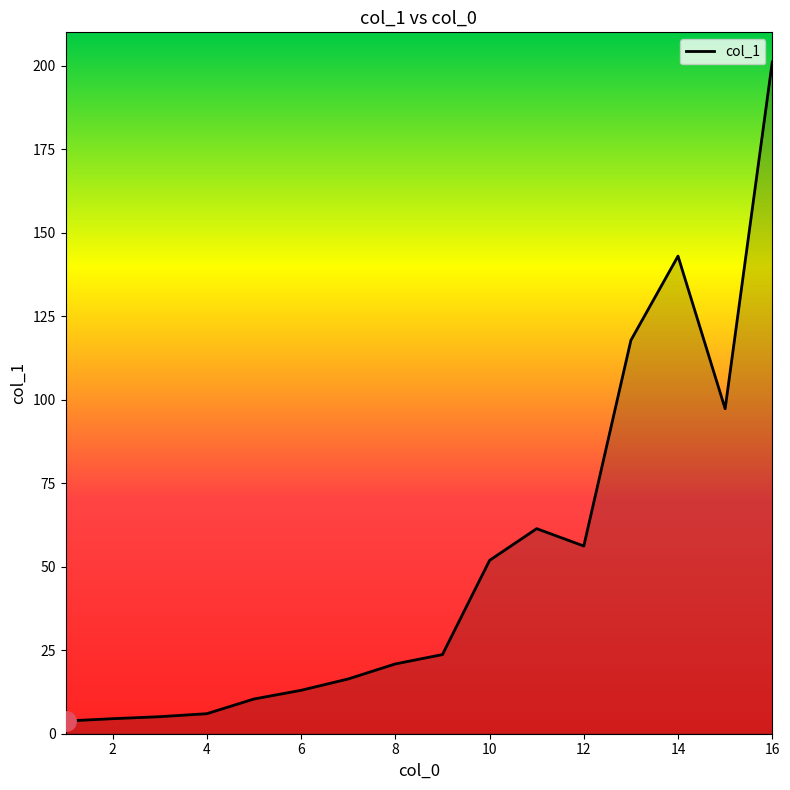

What is the maximum value shown in the chart?

201.1